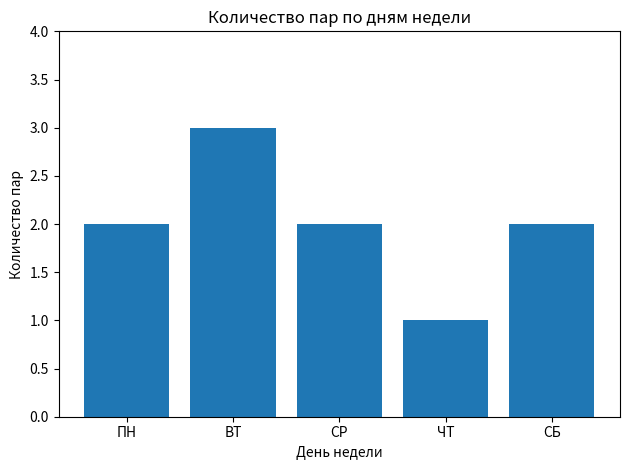

Are the bars horizontal?

No